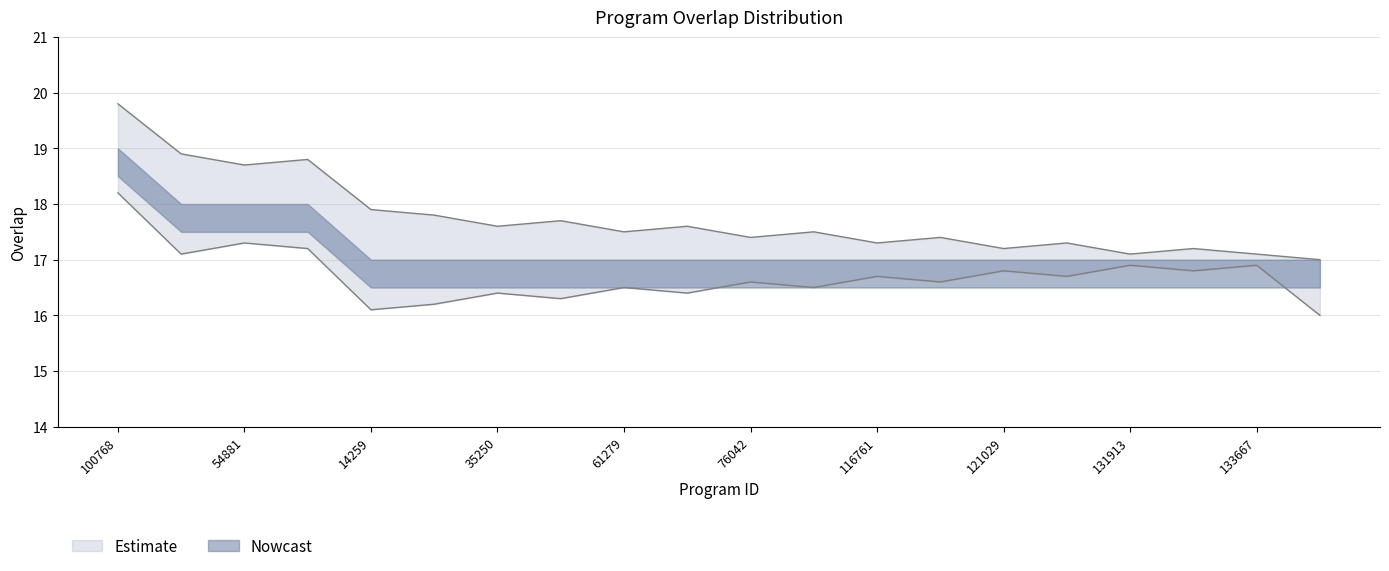

What is the label of the 13th point from the left?

116761